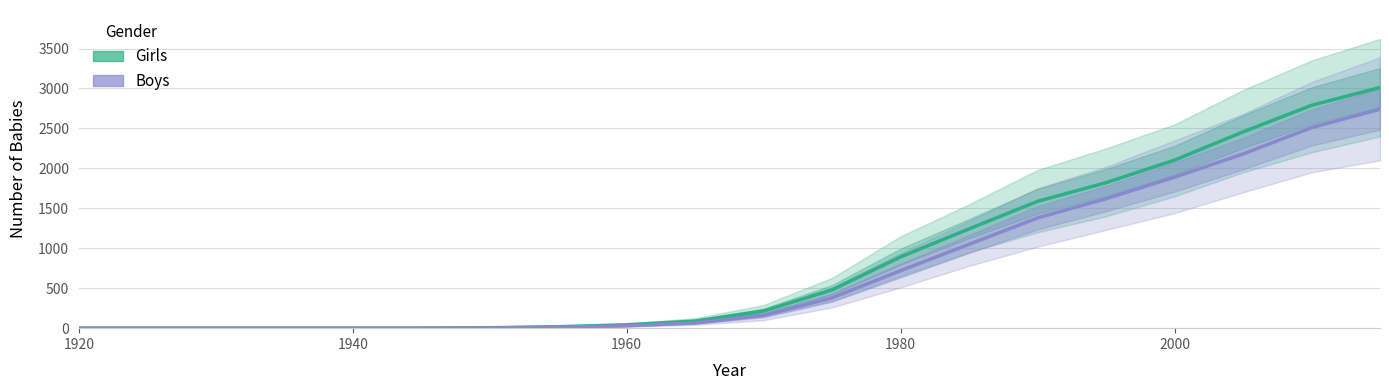

What is the maximum value for Girls?

3012